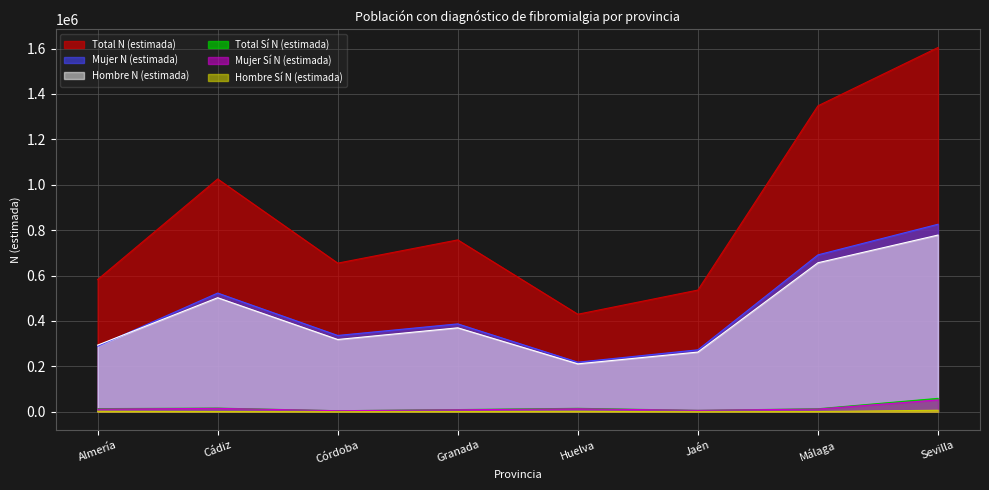

What are all the series names shown in the legend?

Total N (estimada), Mujer N (estimada), Hombre N (estimada), Total Sí N (estimada), Mujer Sí N (estimada), Hombre Sí N (estimada)